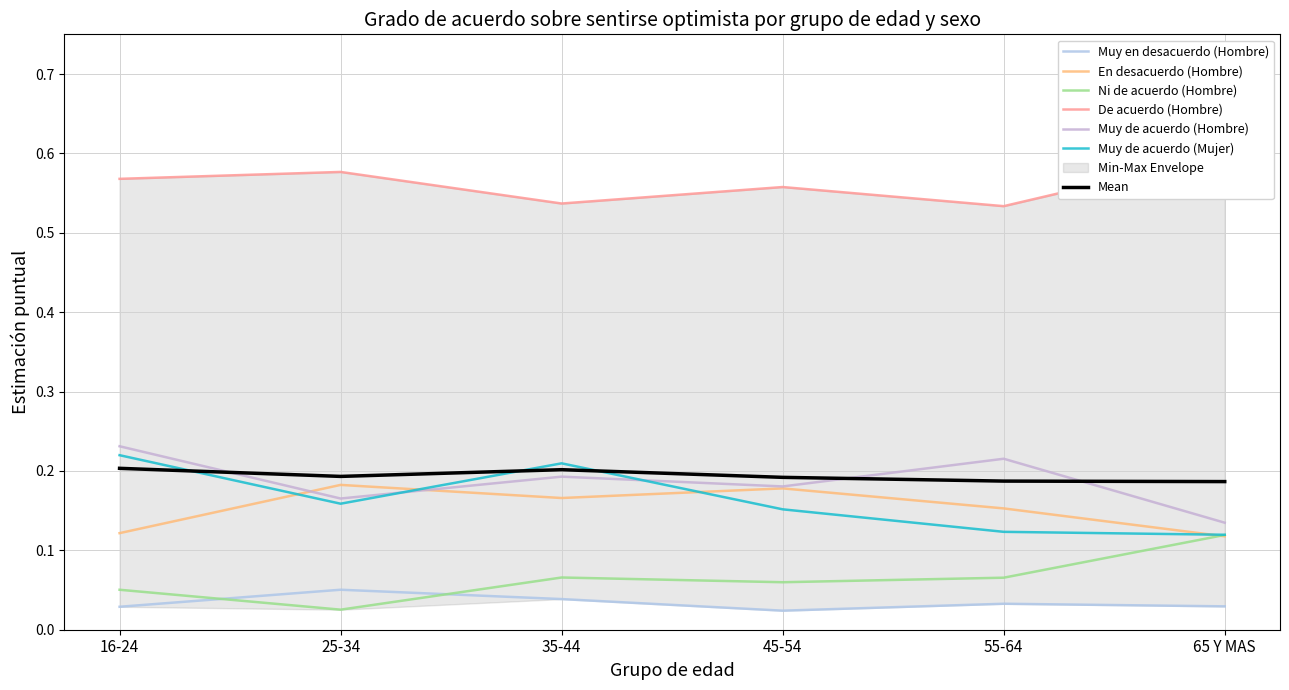

What is the value of the Muy de acuerdo (Mujer) point at the 5th from the left?

0.1